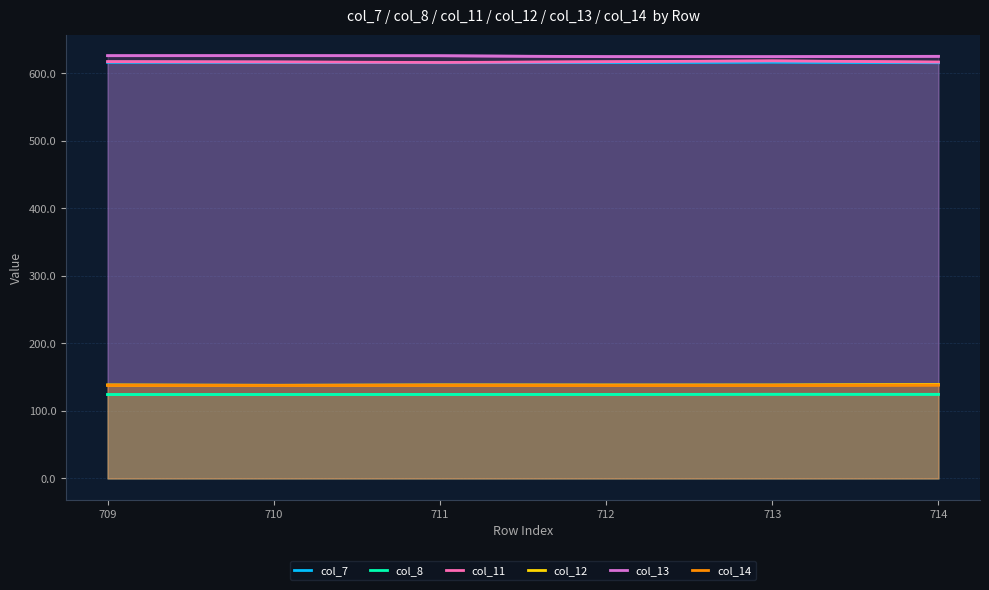

Between 713 and 711, which is larger?

713